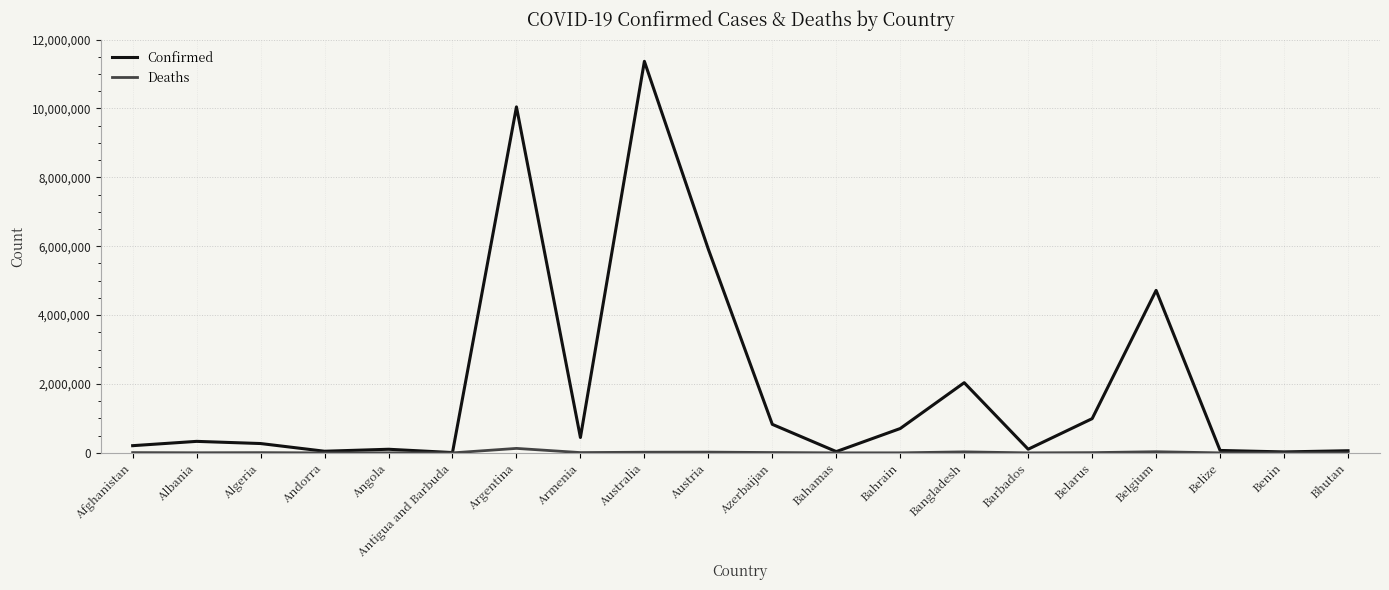

What is the total value across all series at Belarus?

1001155